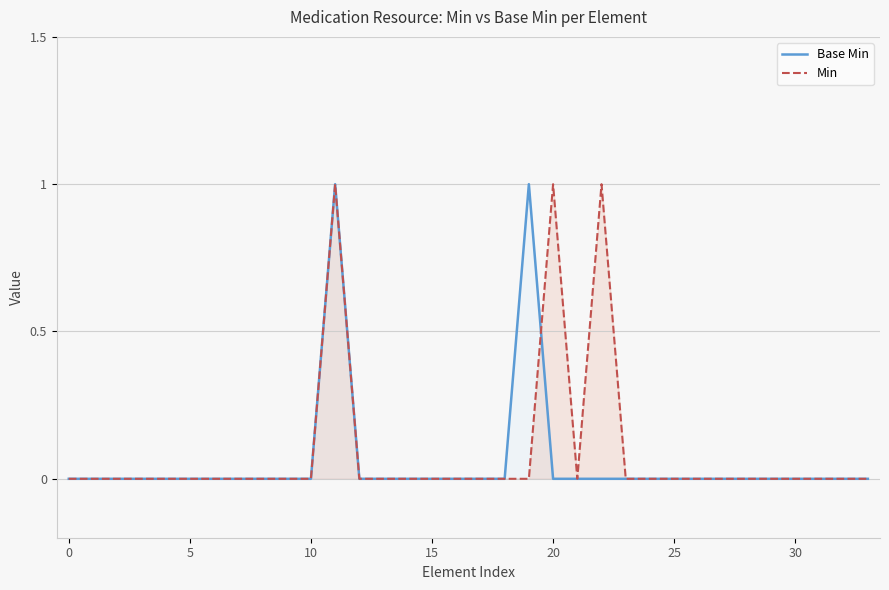

The value of Min at 15 is 0. True or false?

True